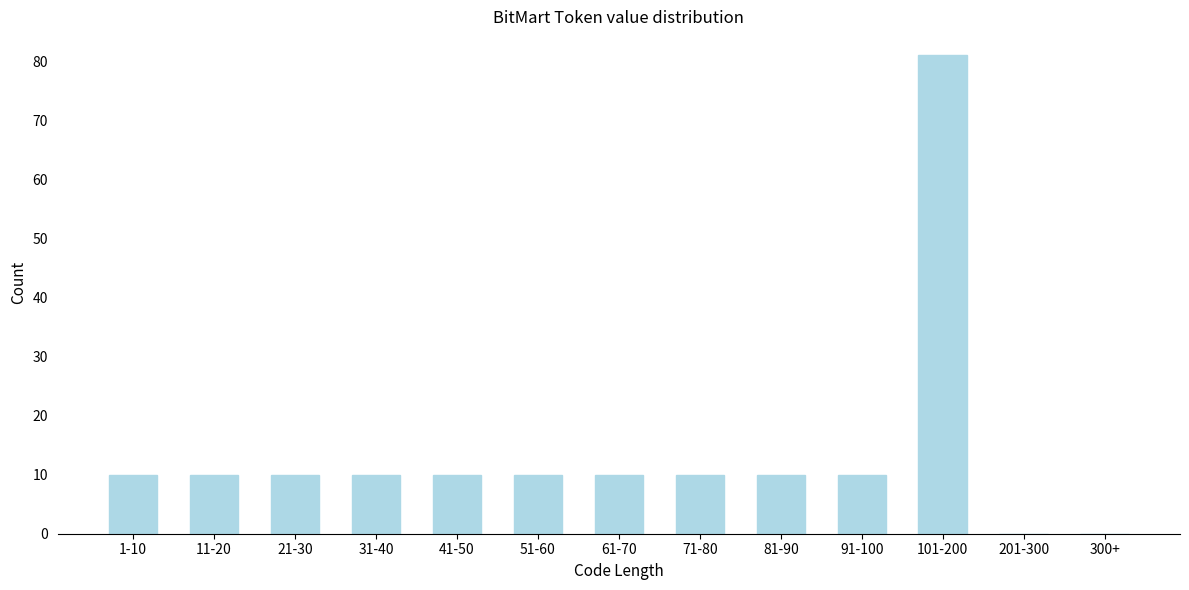

Reading left to right, list all the values displayed in this chart.

1-10=10	11-20=10	21-30=10	31-40=10	41-50=10	51-60=10	61-70=10	71-80=10	81-90=10	91-100=10	101-200=81	201-300=0	300+=0